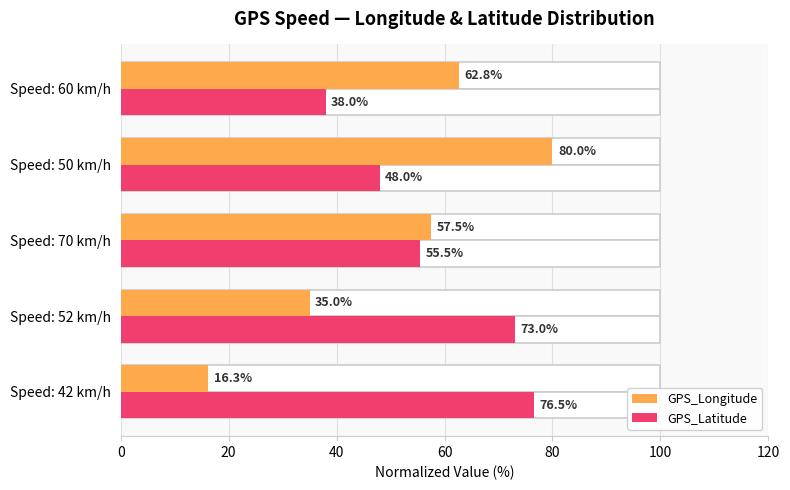

What is the average value of the GPS_Longitude series?

50.3